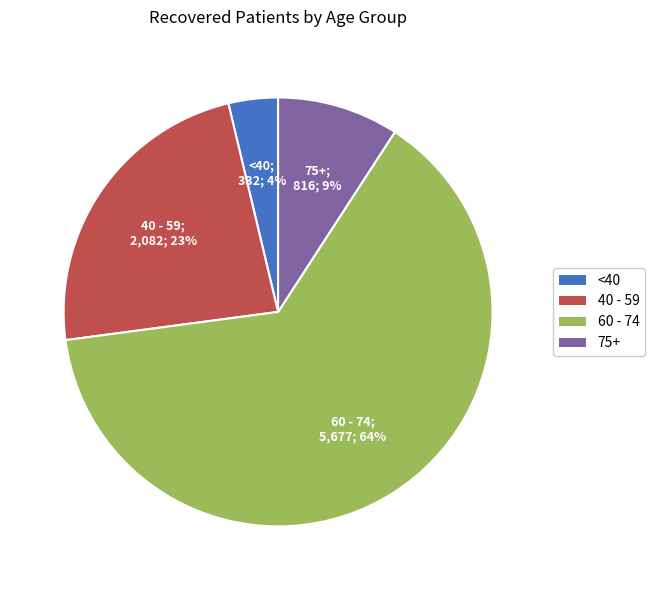

To the nearest percent, what is the difference between the largest and smallest slice percentages?

60%